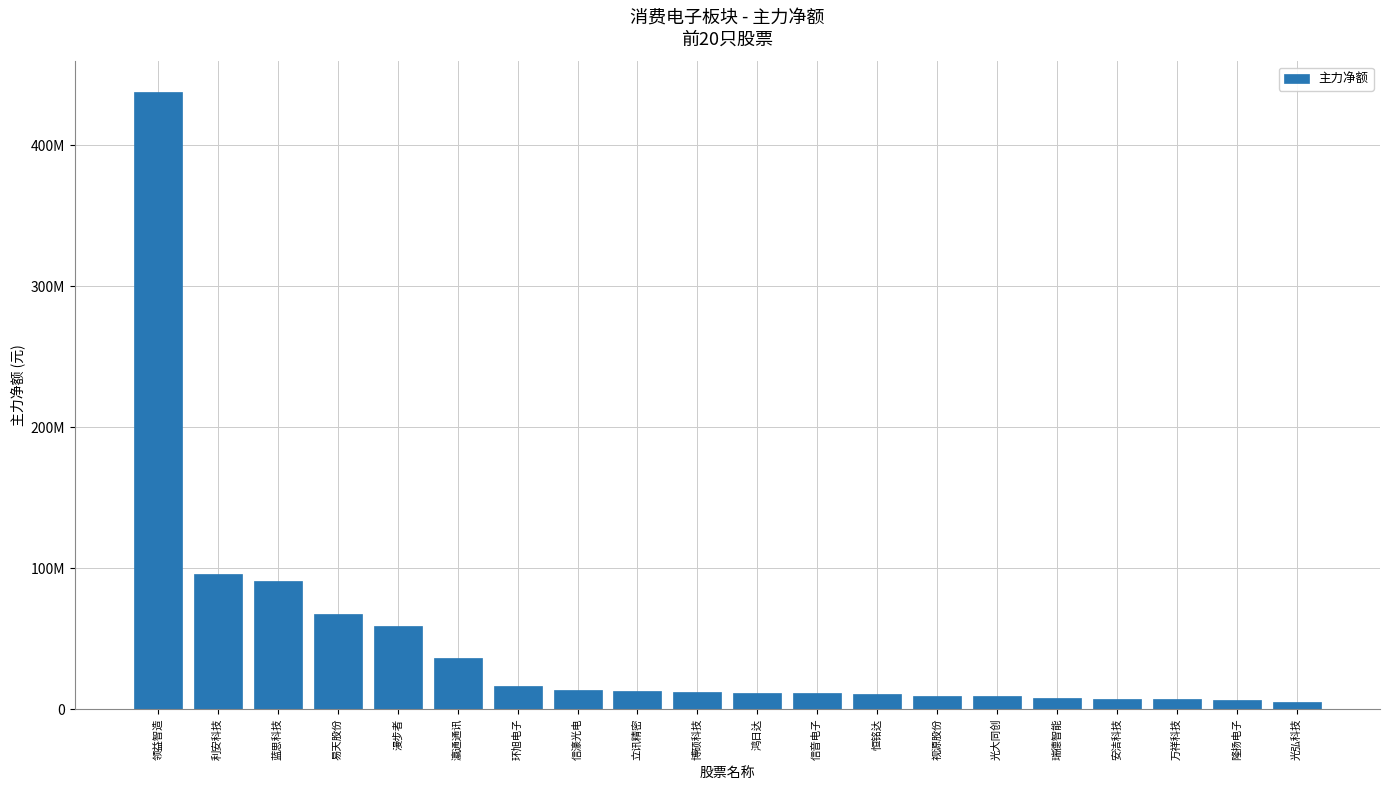

What is the difference between the values at 环旭电子 and 安洁科技?

8734608